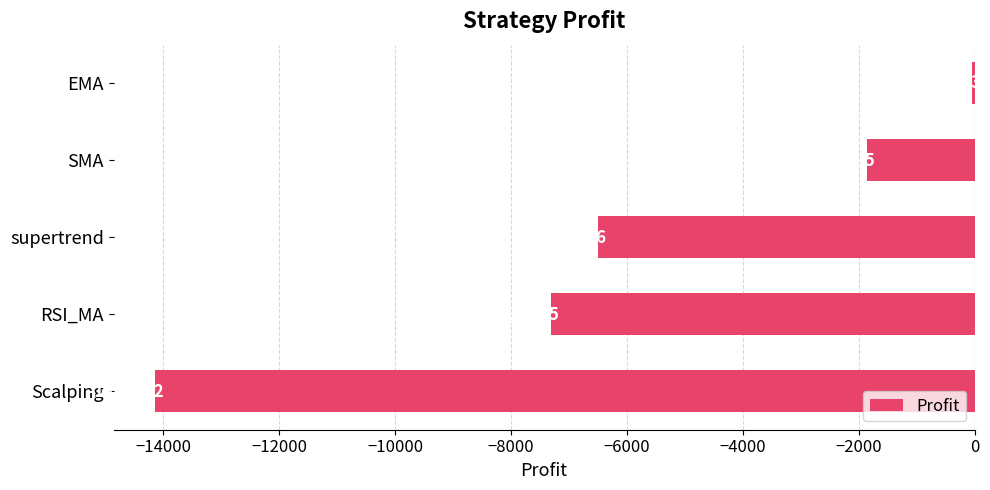

How many values exceed -6505?

2